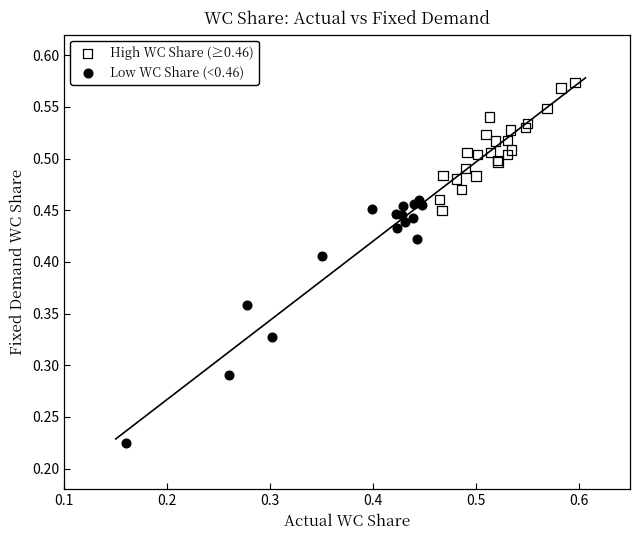

Which series has the largest Y range (max minus min)?

Low WC Share (<0.46)